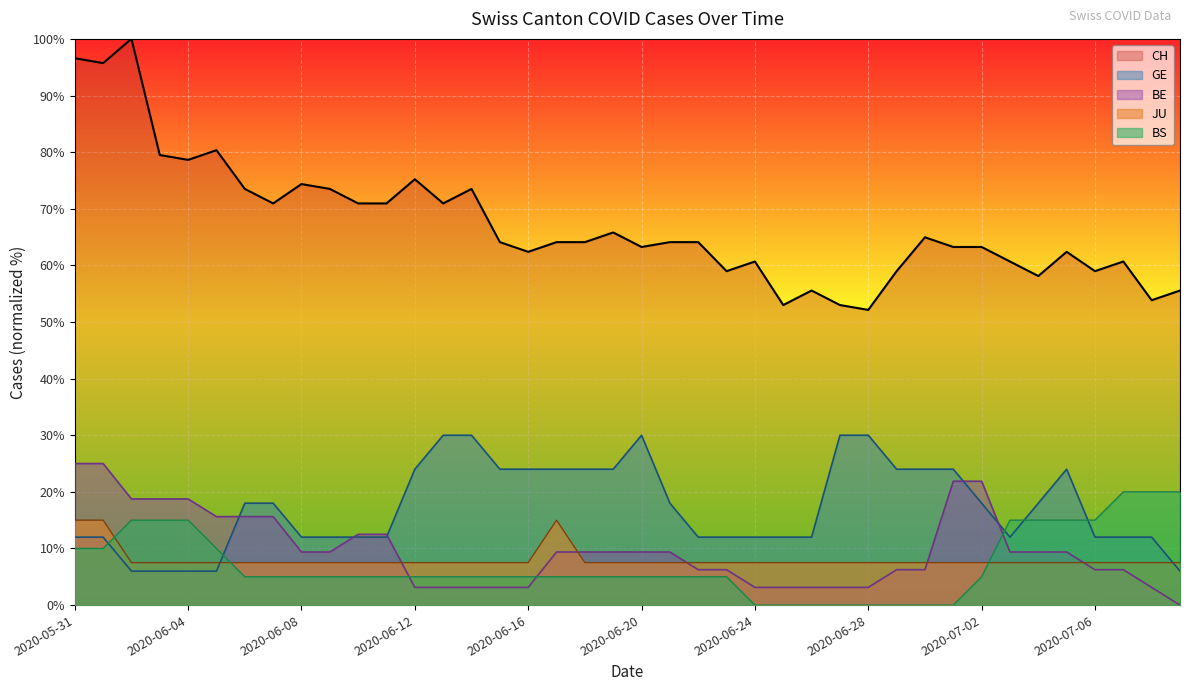

Which series has the largest range (max minus min)?

CH (line)